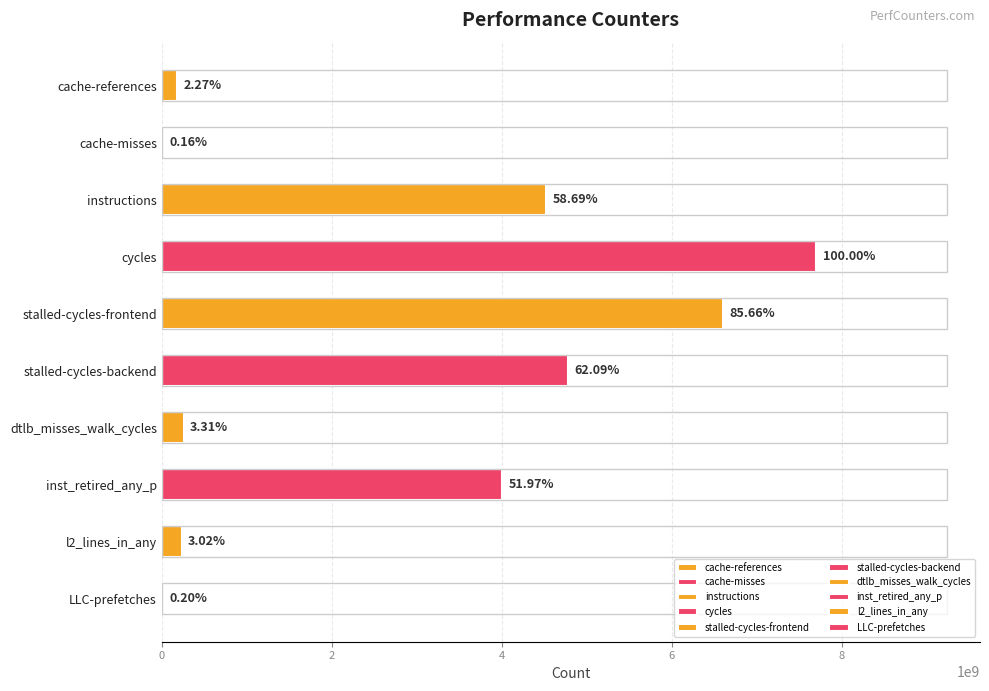

The value at LLC-prefetches is 9030672. True or false?

False